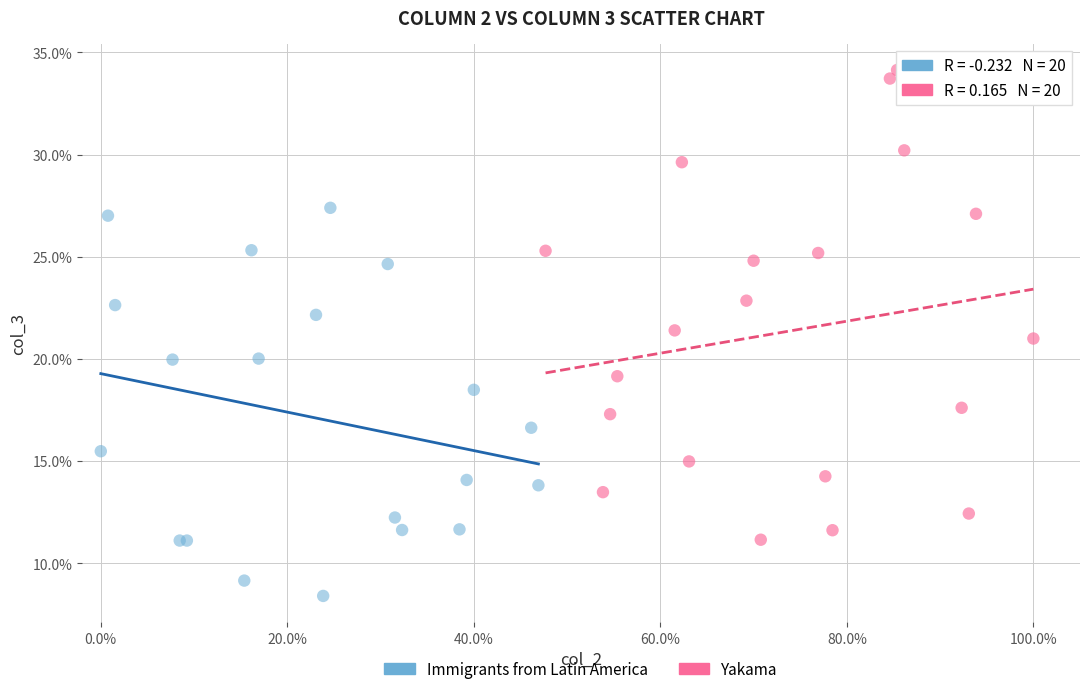

Which series reaches the minimum Y coordinate?

Immigrants from Latin America